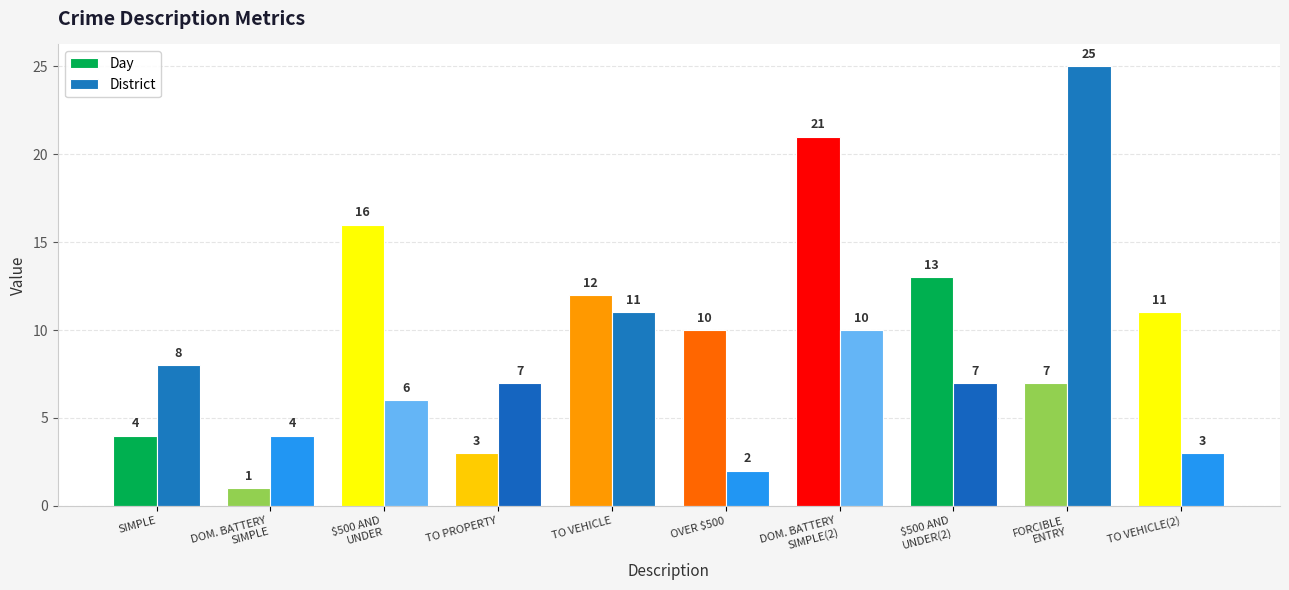

What is the label of the 3rd bar from the right?

$500 AND
UNDER(2)